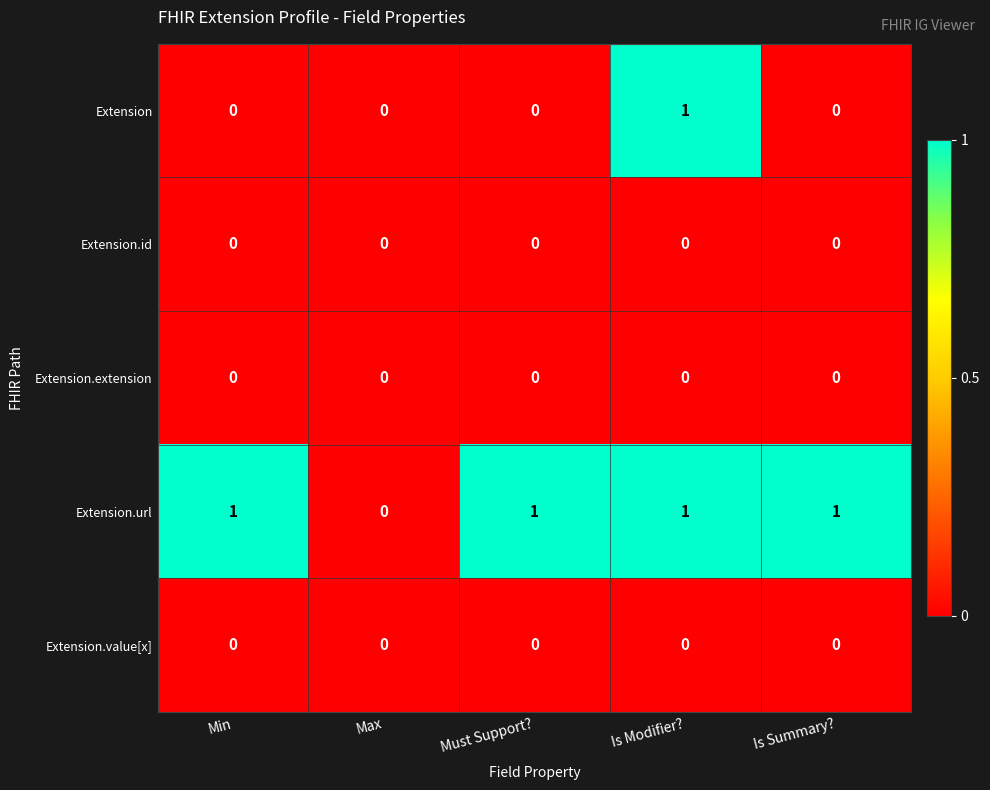

How many Extension.url values are between 1 and 2?

4